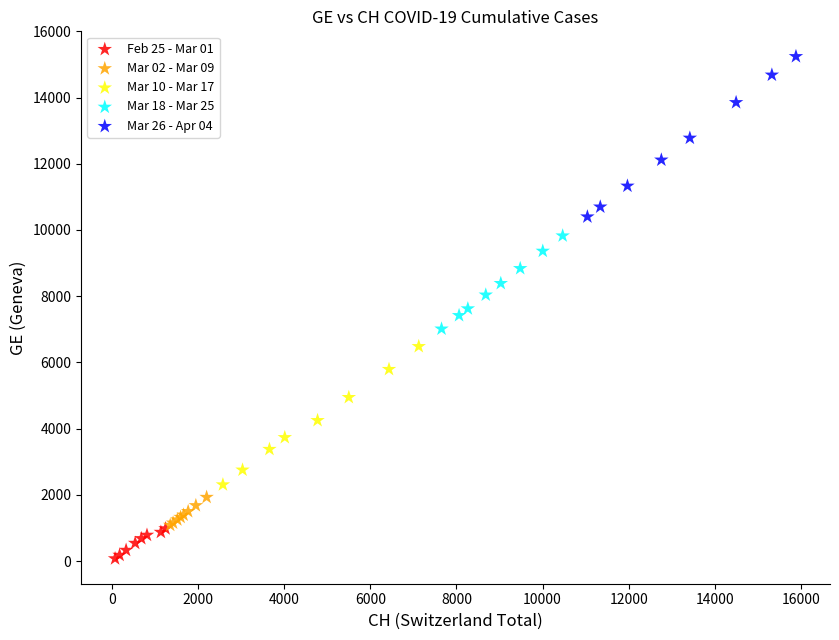

Which series has the largest Y range (max minus min)?

Mar 26 - Apr 04